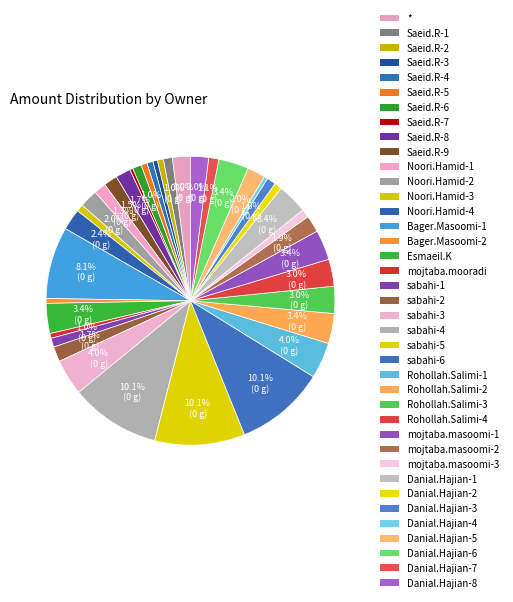

Combined, what portion of the pie is Saeid.R-7 and sabahi-6?

10.4%